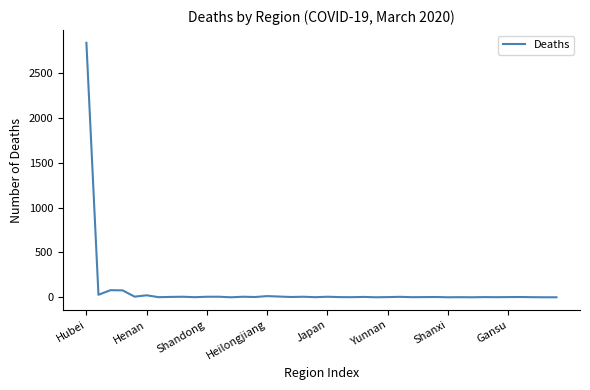

Which label corresponds to the largest value in the chart?

Hubei